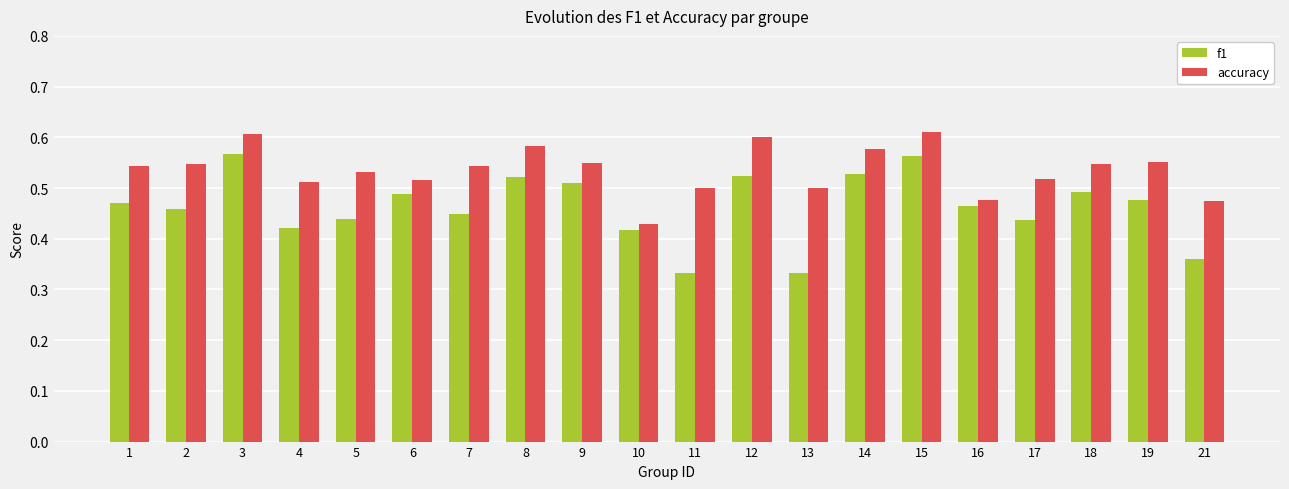

What is the difference between the maximum and minimum values in the f1 series?

0.2